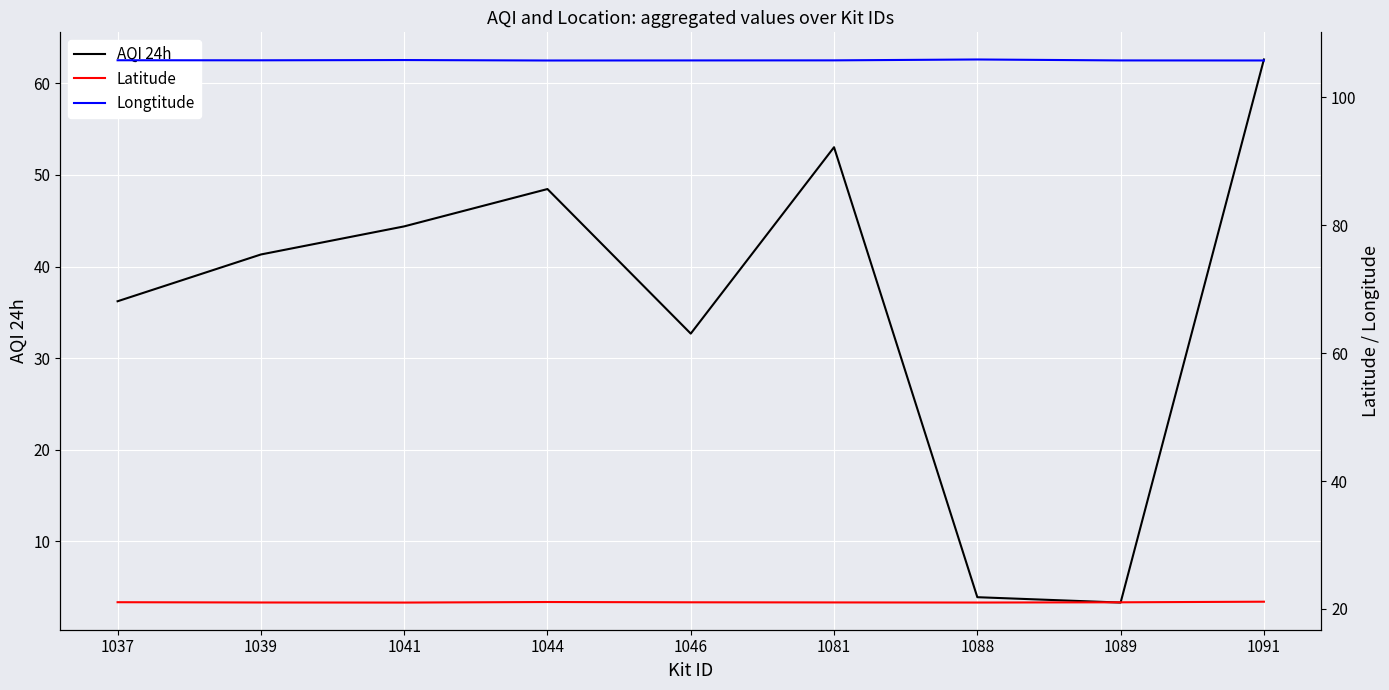

Where does the Latitude series first go above 21?

1037